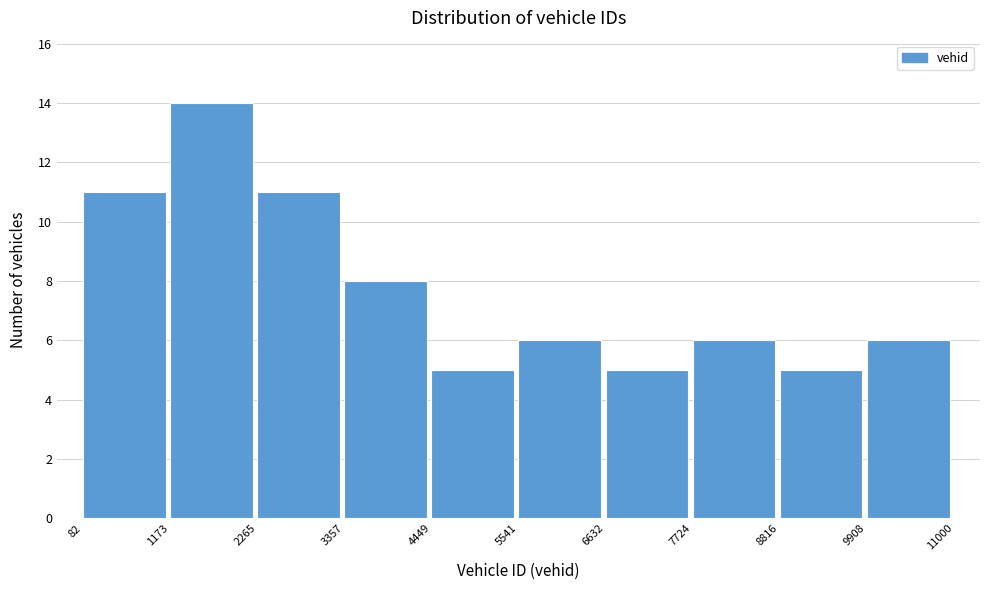

Reading left to right, list every bar in this chart as the range it spans on the x-axis followed by its height. The values are not printed on the chart, so give them approximately, as read against the axis.

82 to 1173: 11
1173 to 2265: 14
2265 to 3357: 11
3357 to 4449: 8
4449 to 5541: 5
5541 to 6632: 6
6632 to 7724: 5
7724 to 8816: 6
8816 to 9908: 5
9908 to 11000: 6